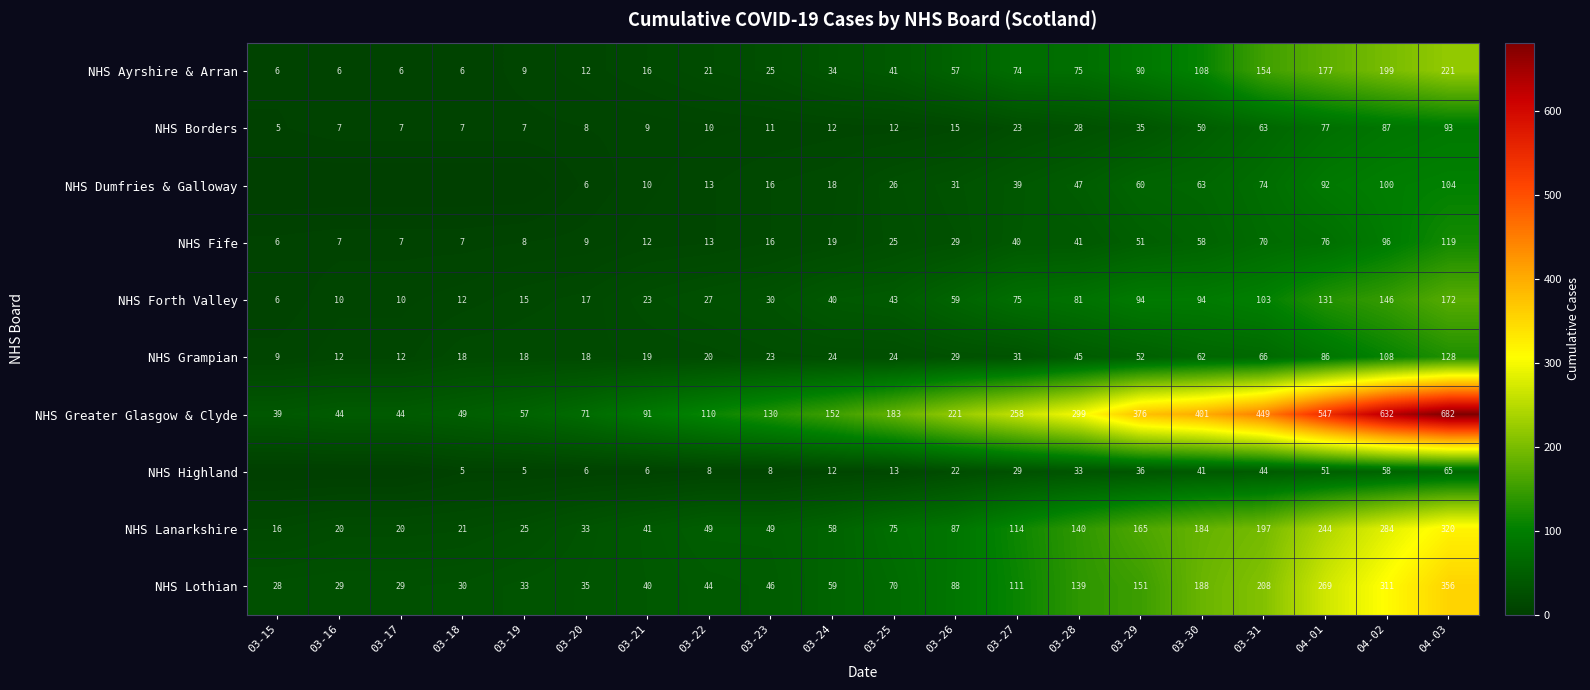

Is it true that NHS Highland equals 5 at 03-18?

True